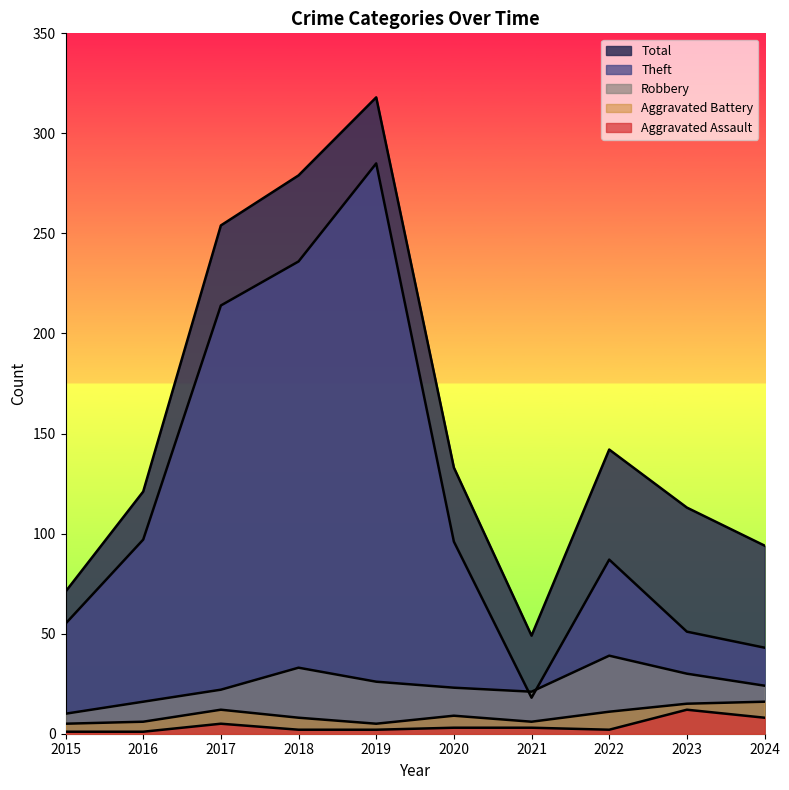

Where is the first local maximum for Theft?

2019